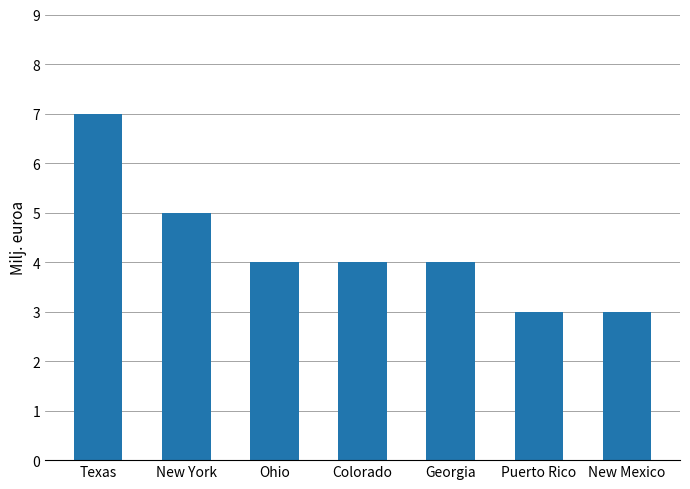

What is the sum of all values?

30